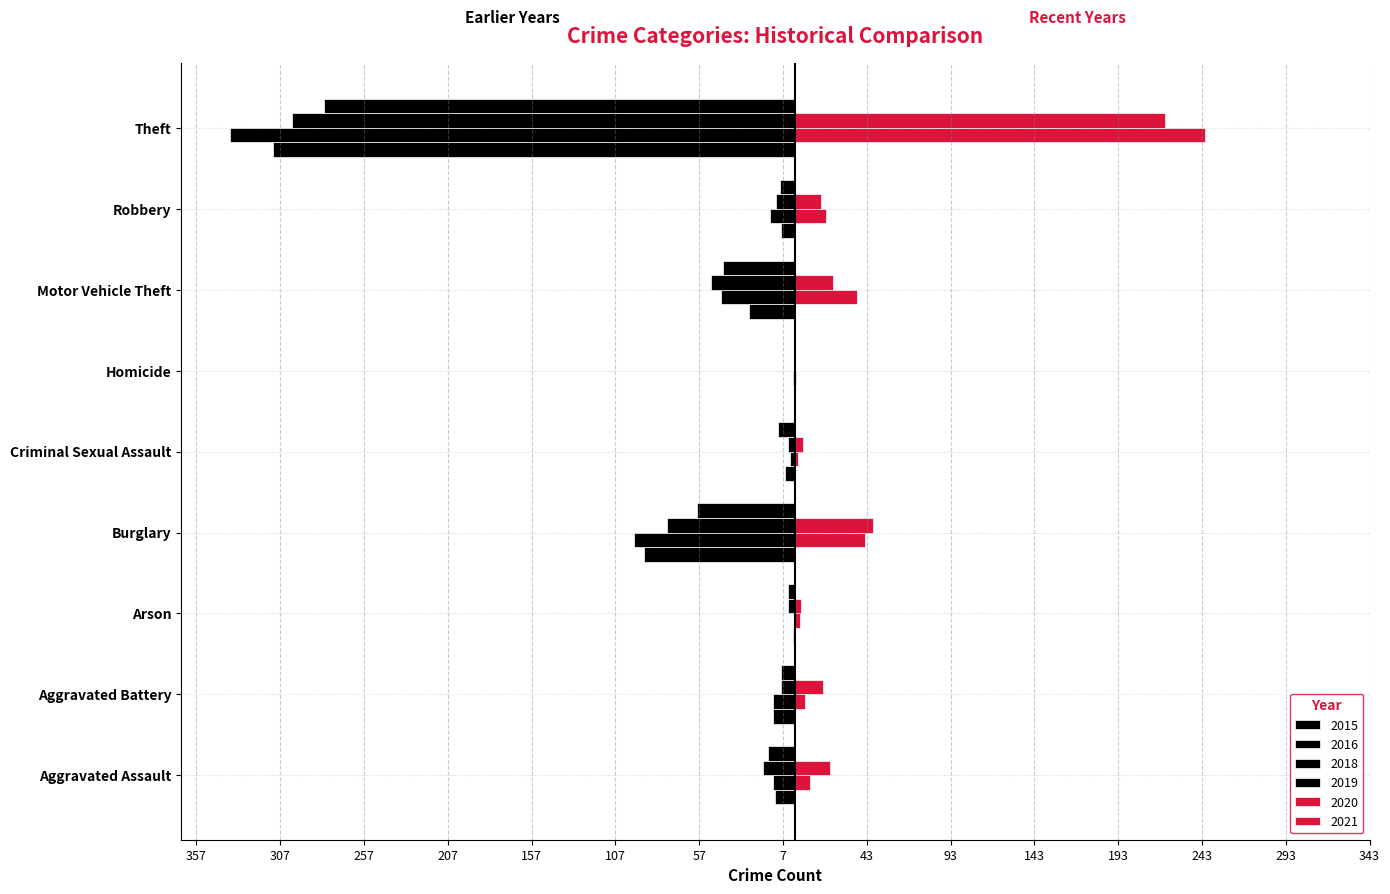

Which has a higher value, Aggravated Assault or Motor Vehicle Theft?

Aggravated Assault